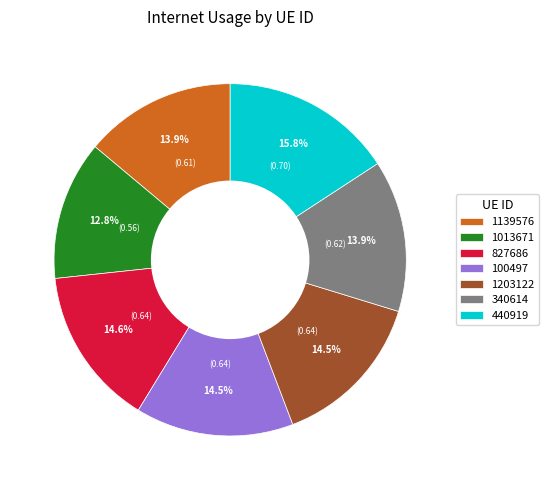

Is there any slice that represents more than half of the pie?

No